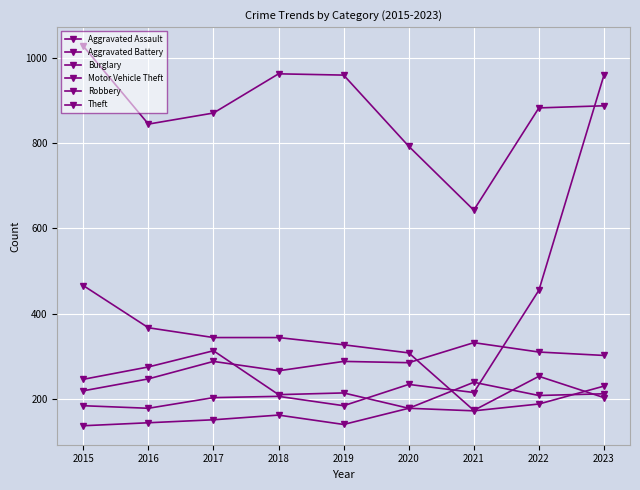

Rank the series at 2022 from highest to lowest value.

Theft, Motor Vehicle Theft, Aggravated Battery, Burglary, Aggravated Assault, Robbery